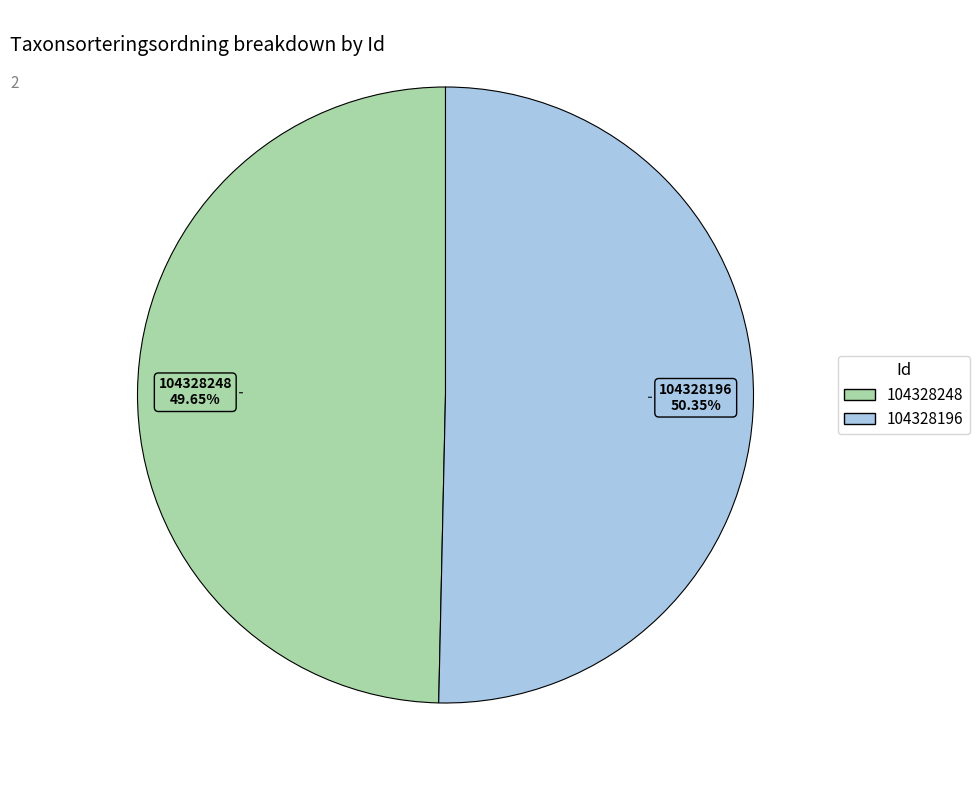

Do 104328196 and 104328248 together represent more than half of the pie?

Yes